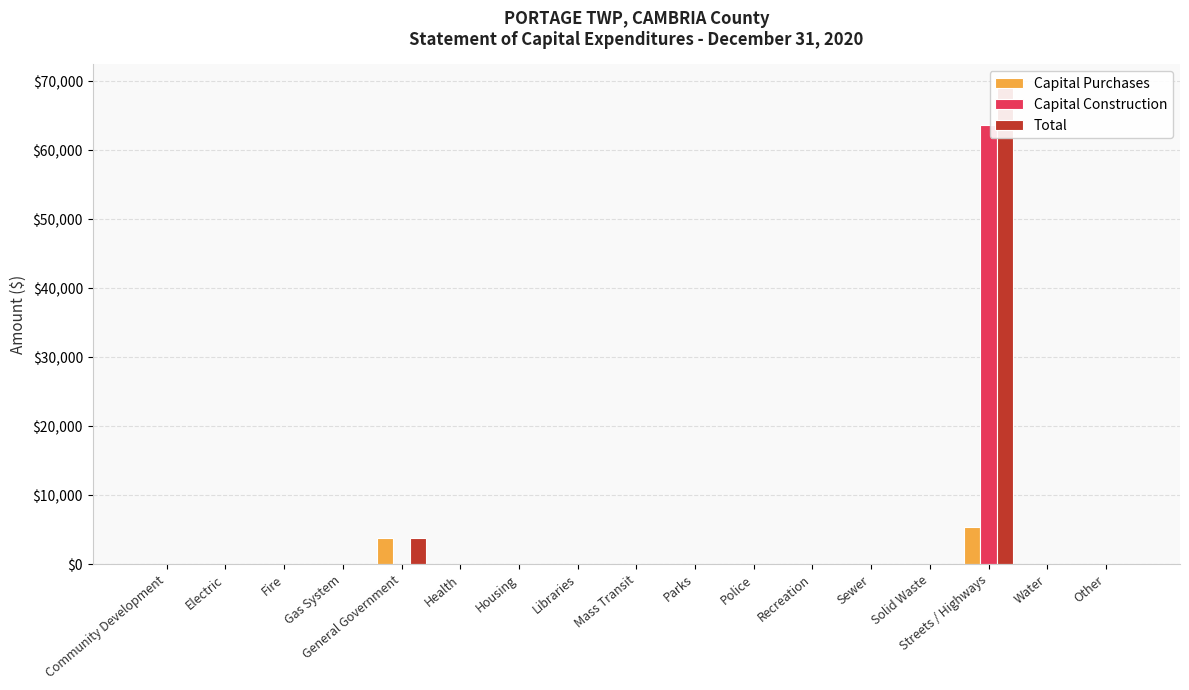

The value of Capital Construction at Libraries is 22304. True or false?

False